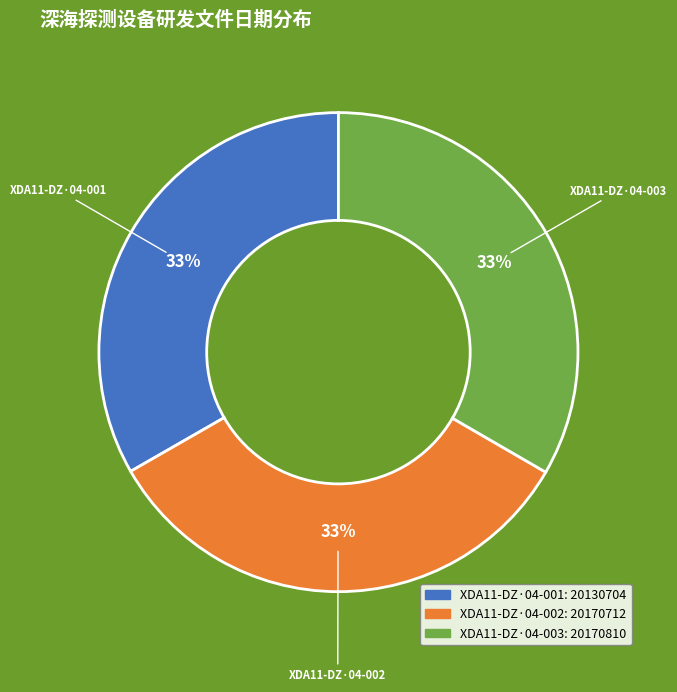

Combined, do XDA11-DZ·04-001 and XDA11-DZ·04-003 account for over 50%?

Yes